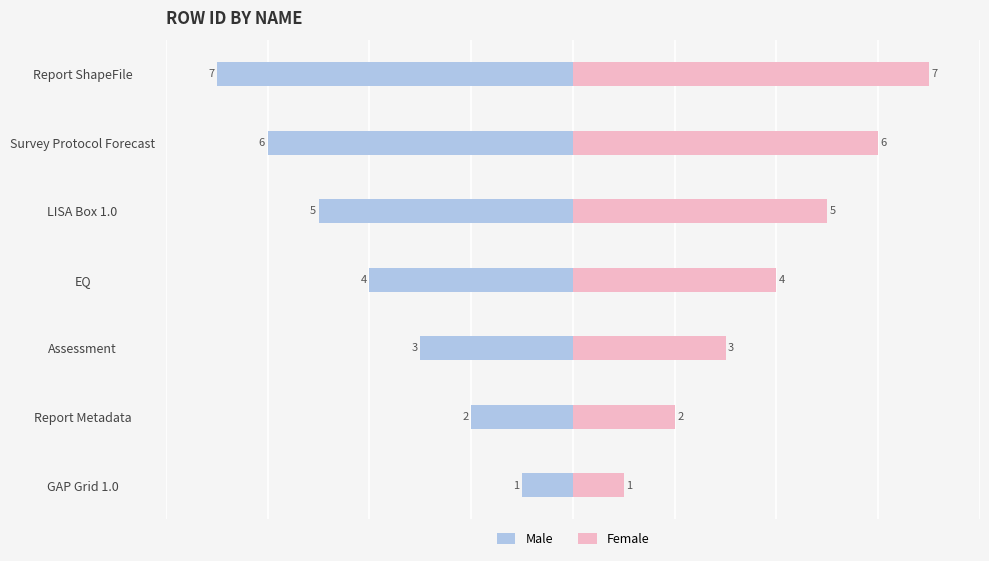

What is the difference between the Male values at EQ and Survey Protocol Forecast?

2